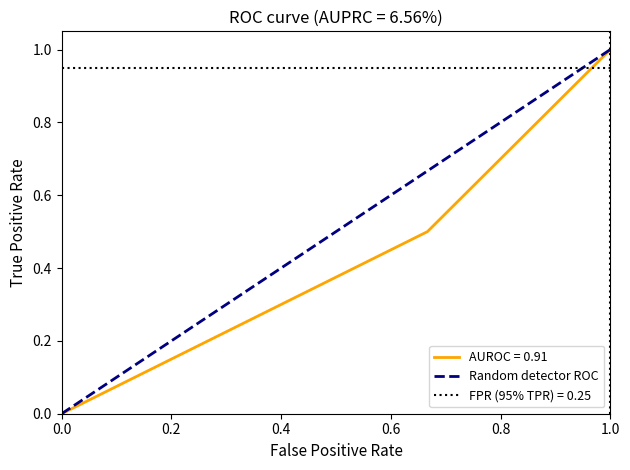

The value of AUROC = 0.91 at 1.0 is 1.0. True or false?

True